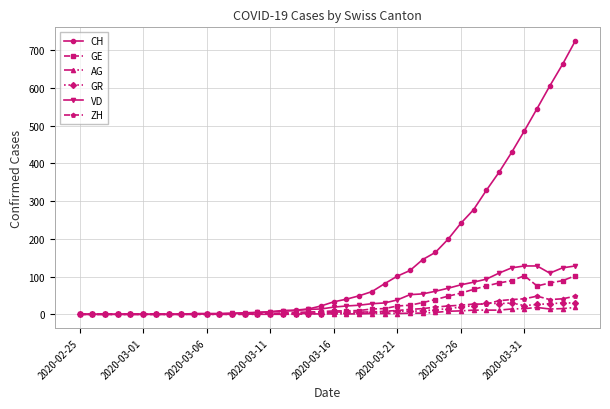

At how many categories does at least one series exceed 346?

7